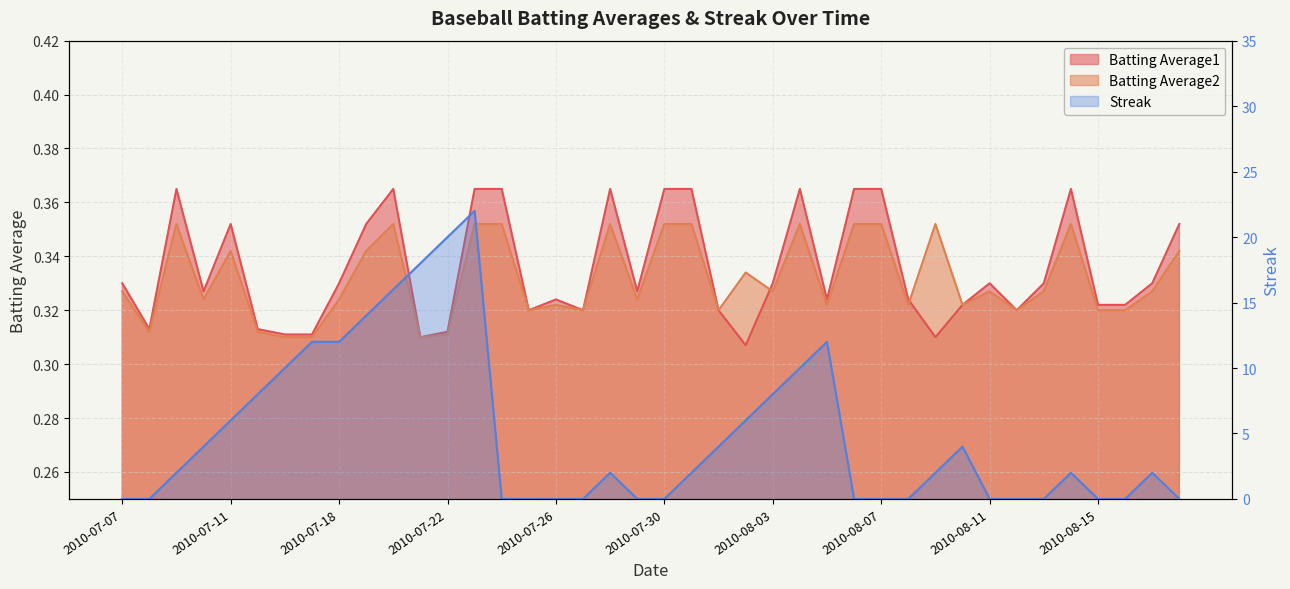

Which has a higher value, 2010-08-07 or 2010-08-05?

2010-08-07